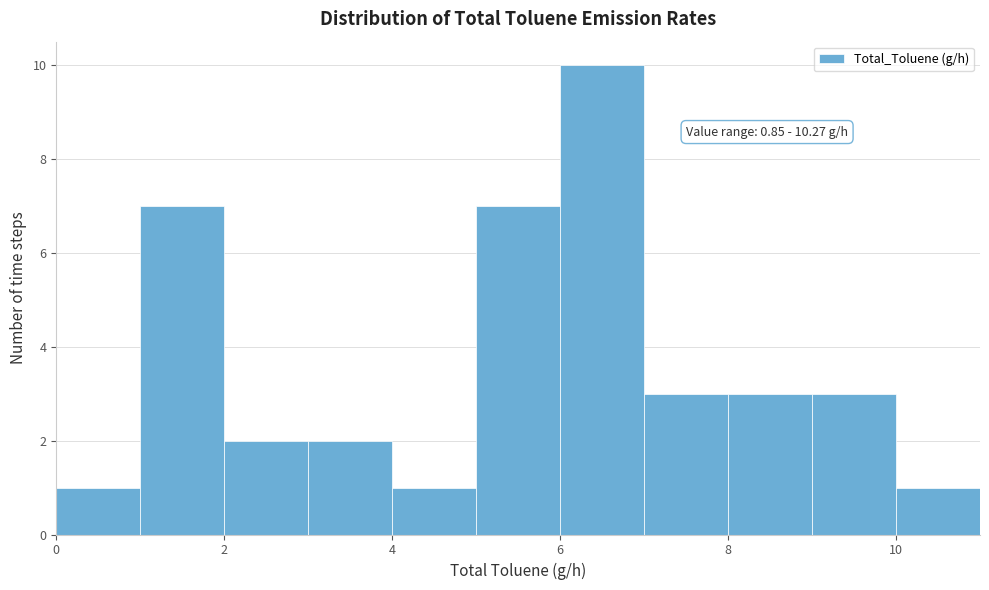

Over which range of the x-axis is the bar tallest?

6 to 7